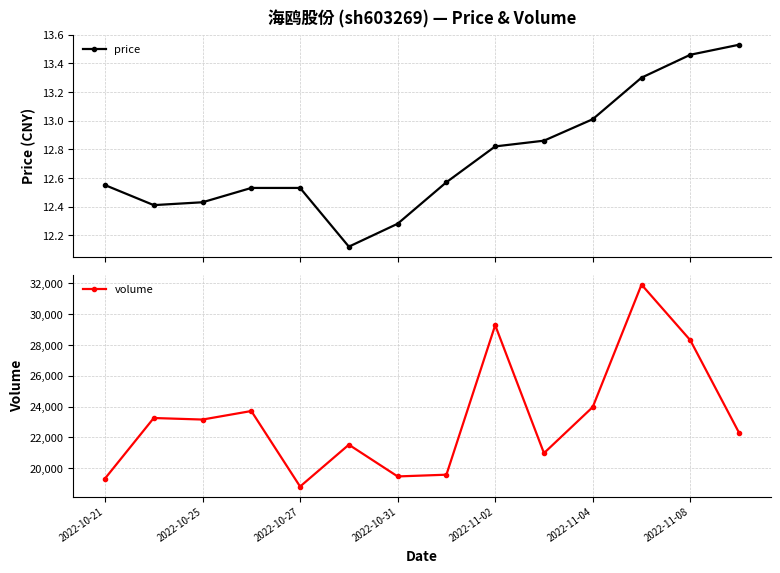

True or false: price and volume cross at least once.

False